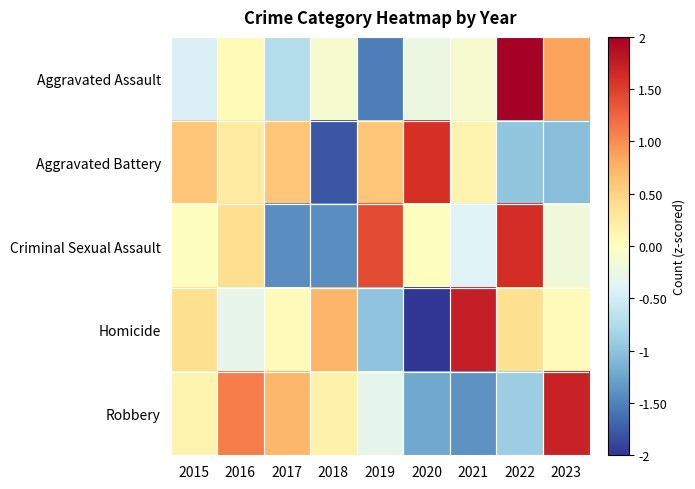

At 2020, list the series in order from largest to smallest.

Aggravated Battery, Criminal Sexual Assault, Aggravated Assault, Robbery, Homicide